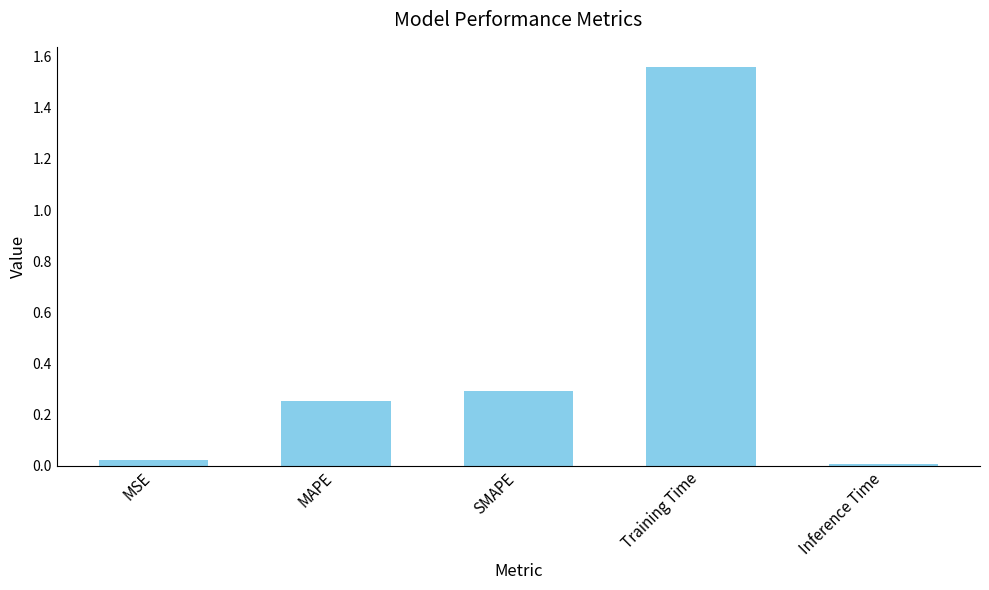

Between MSE and Inference Time, which is larger?

MSE